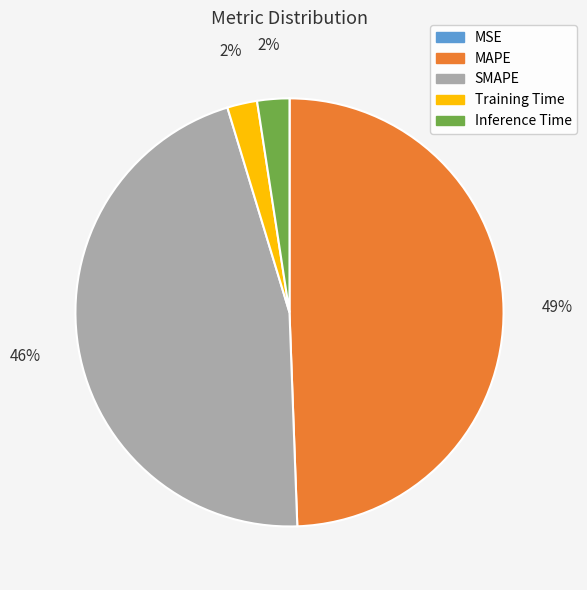

Approximately how many times larger is the value at MAPE compared to SMAPE?

1.1